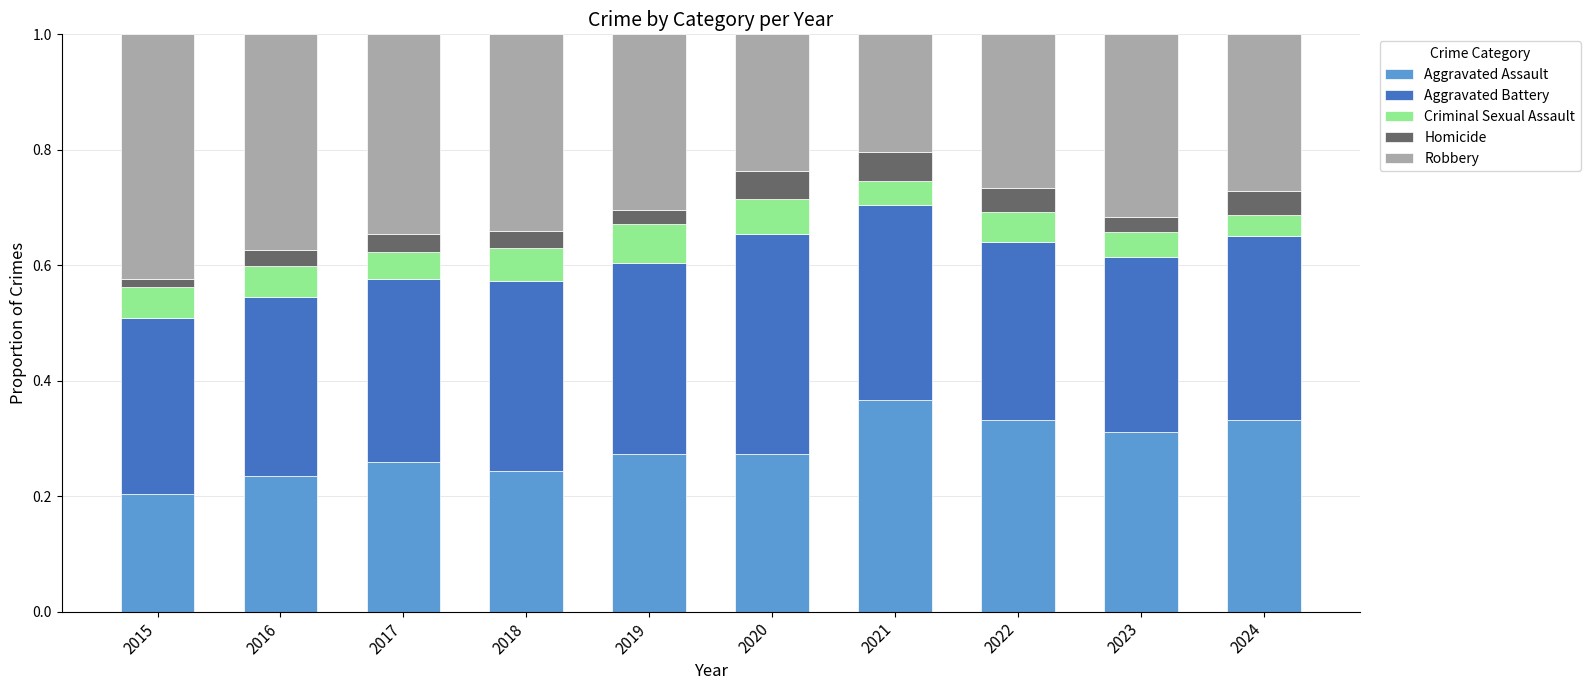

Which category has the highest value in the Aggravated Assault series?

2021